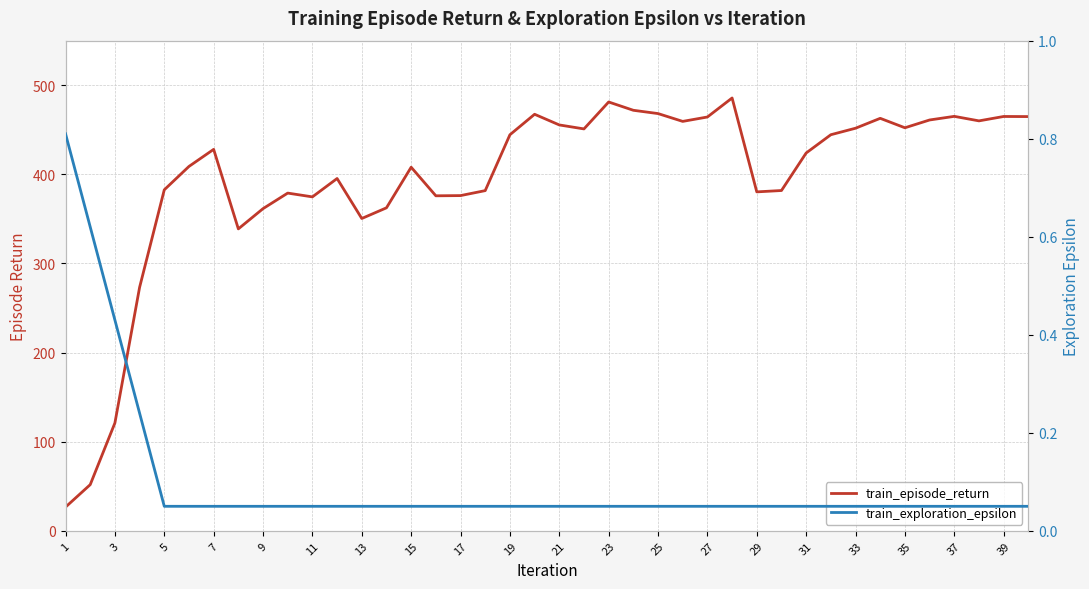

Reading right to left, what are all the values shown in this chart?

train_episode_return: 464.8	464.9	460.0	465.1	461.0	452.2	462.9	451.8	444.5	424.0	381.8	380.3	485.7	464.3	459.4	468.2	471.9	481.2	451.0	455.4	467.4	444.4	381.7	376.2	375.9	408.0	362.4	350.5	395.3	374.7	379.0	361.5	338.8	428.0	408.9	382.6	273.2	121.0	51.8	26.6
train_exploration_epsilon: 0.1	0.1	0.1	0.1	0.1	0.1	0.1	0.1	0.1	0.1	0.1	0.1	0.1	0.1	0.1	0.1	0.1	0.1	0.1	0.1	0.1	0.1	0.1	0.1	0.1	0.1	0.1	0.1	0.1	0.1	0.1	0.1	0.1	0.1	0.1	0.1	0.2	0.4	0.6	0.8